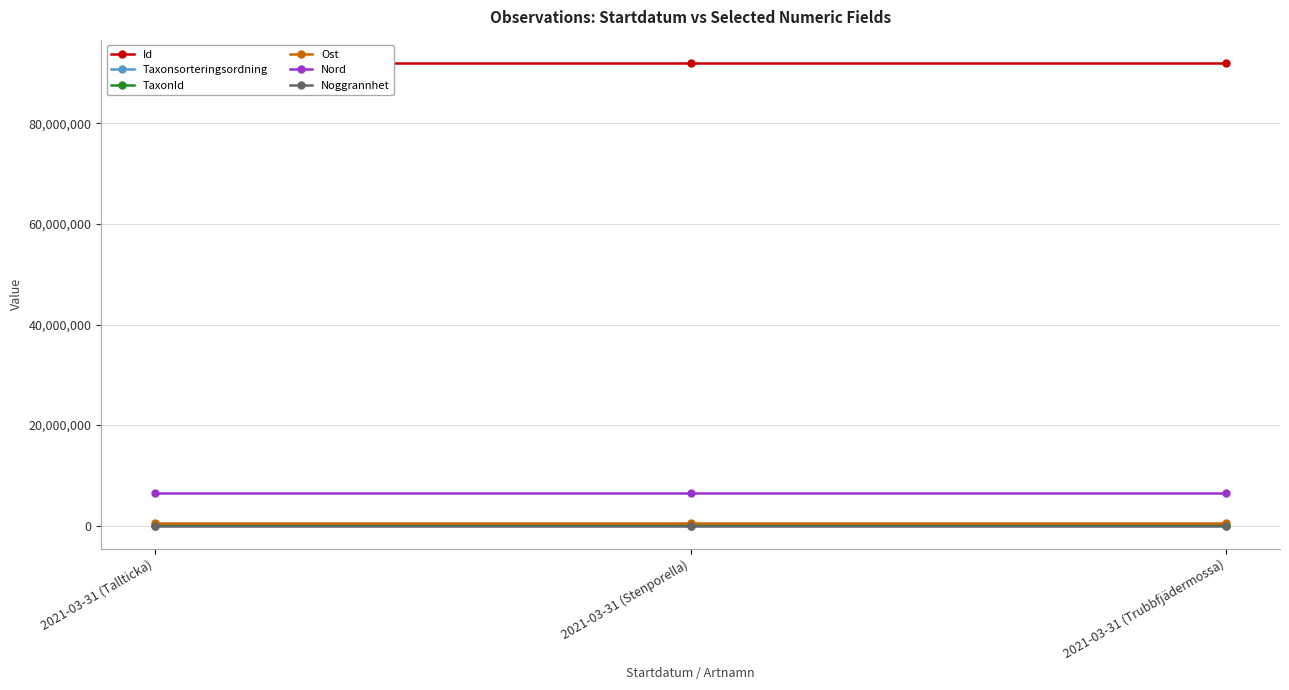

Read the TaxonId value at 2021-03-31 (Stenporella).

2605.0